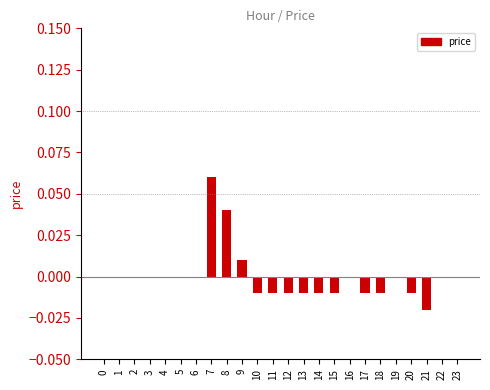

Count the number of categories in the chart.

24